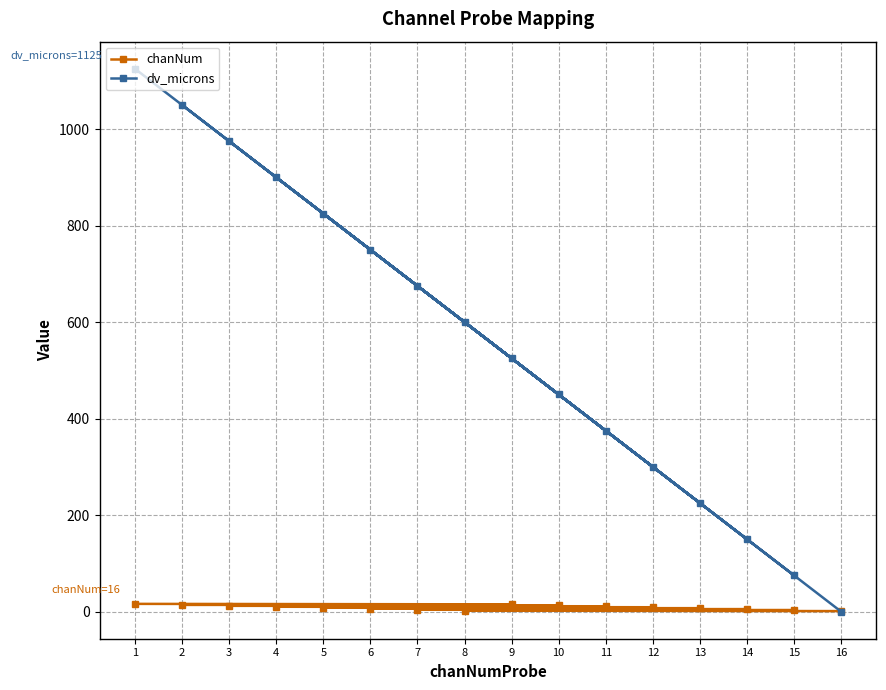

What is the highest value of the chanNum series?

16